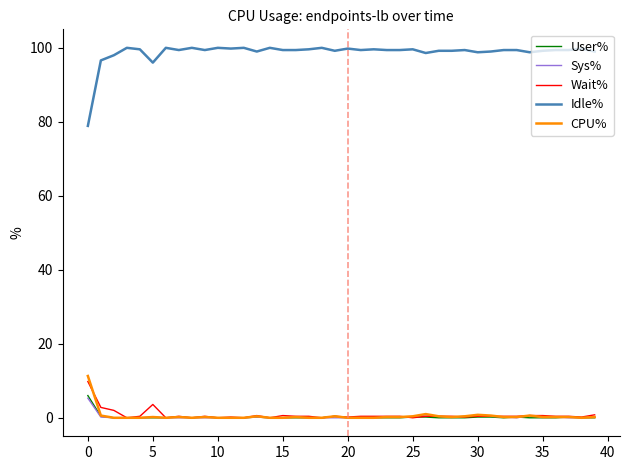

True or false: Idle% and Sys% intersect in this chart.

False